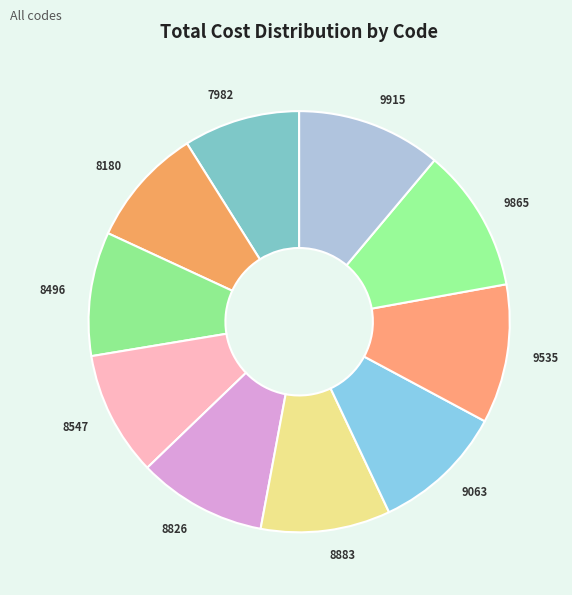

Is the sum of 8496 and 9063 greater than half?

No